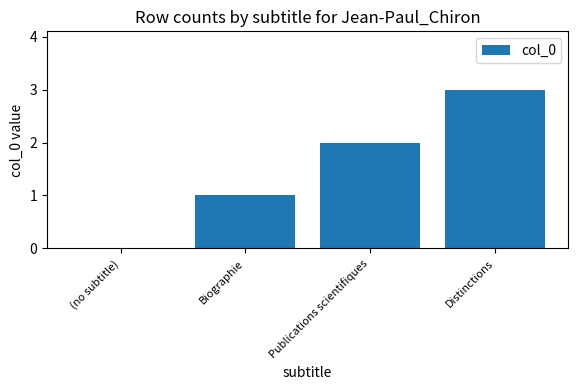

How many values are above zero?

3